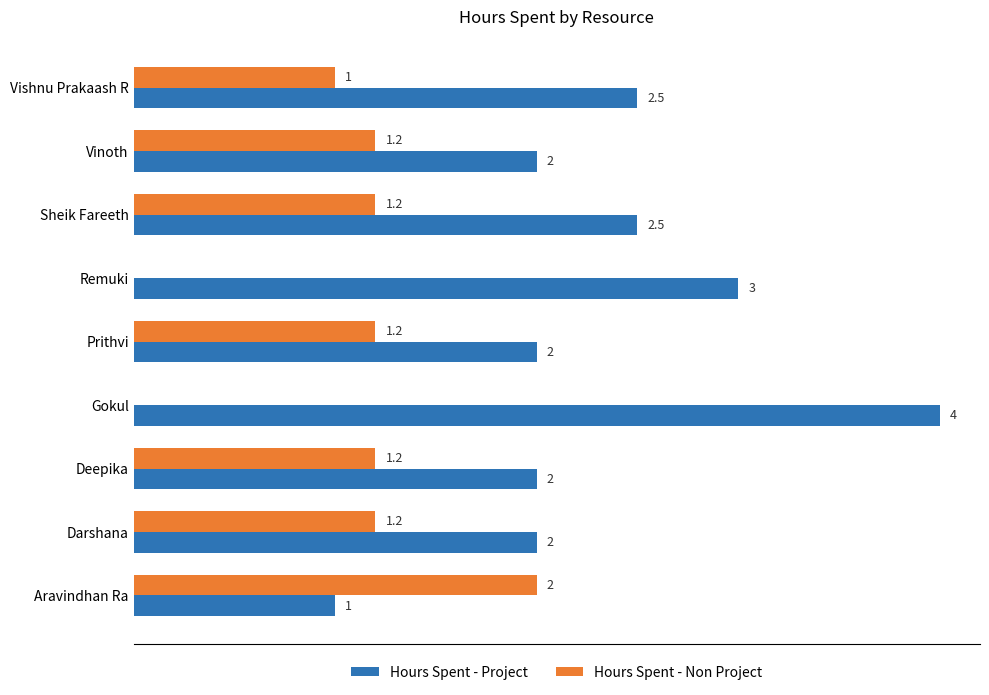

Is the value of Hours Spent - Project at Vishnu Prakaash R greater than the value of Hours Spent - Non Project at Remuki?

Yes